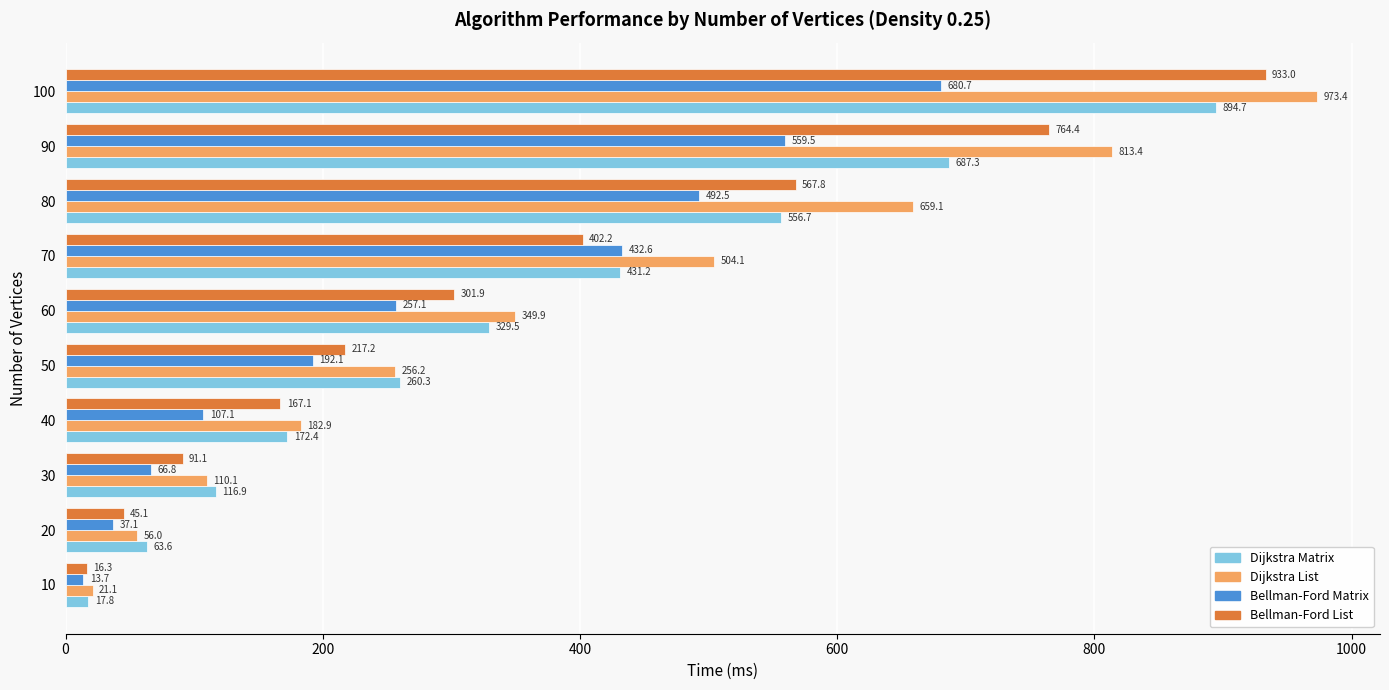

At which label is Bellman-Ford List closest to 474?

70